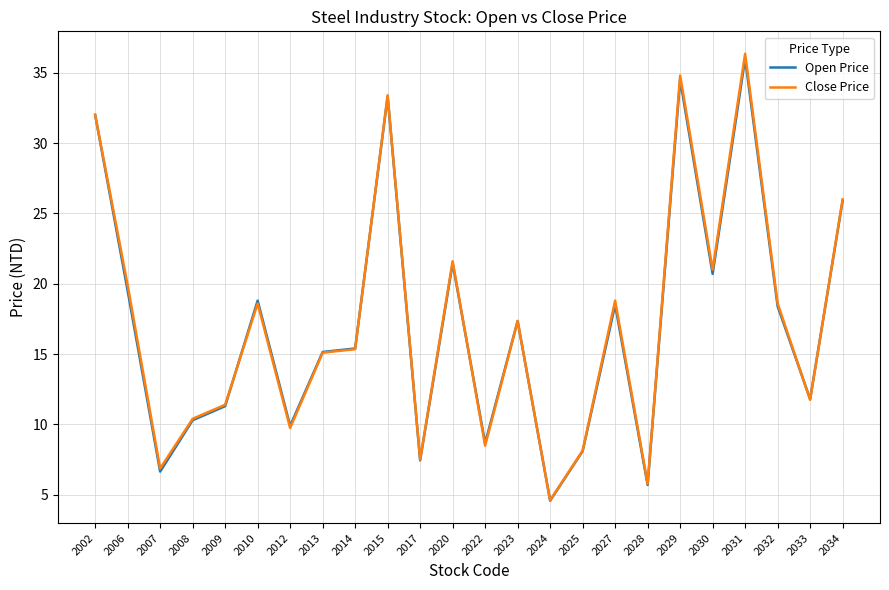

What is the minimum value shown in the chart?

4.6